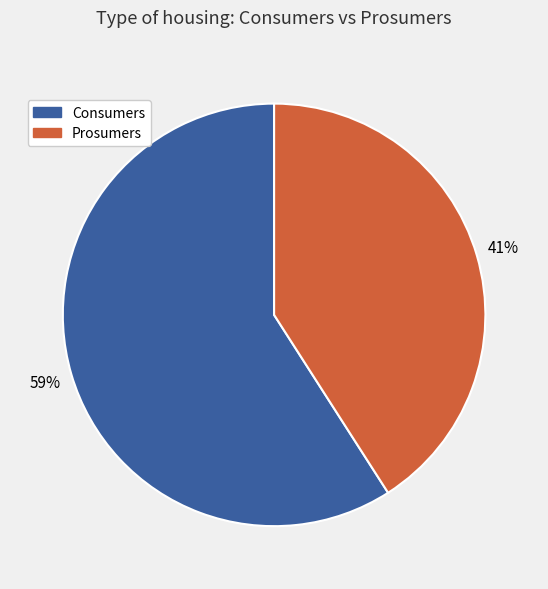

To the nearest percent, what is the difference between the largest and smallest slice percentages?

18%